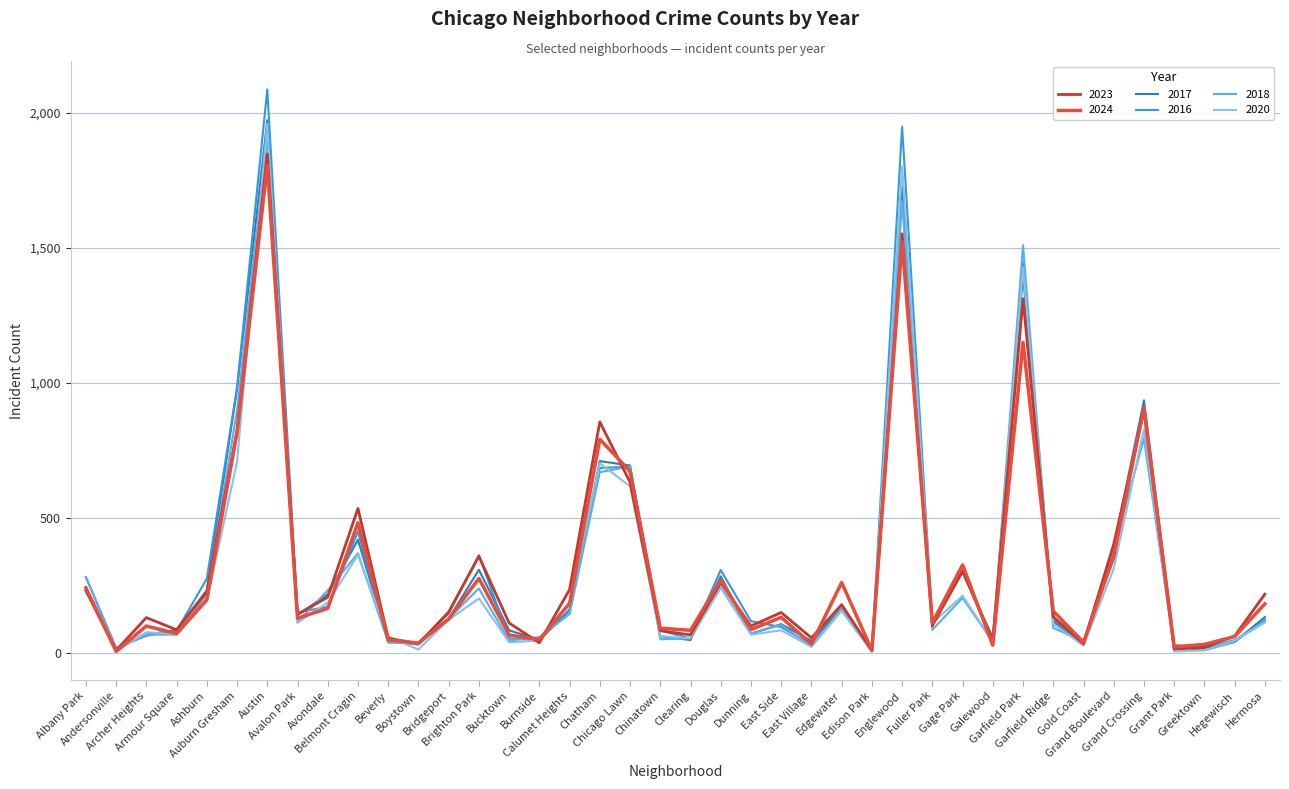

Which category has the highest value across all series?

Austin